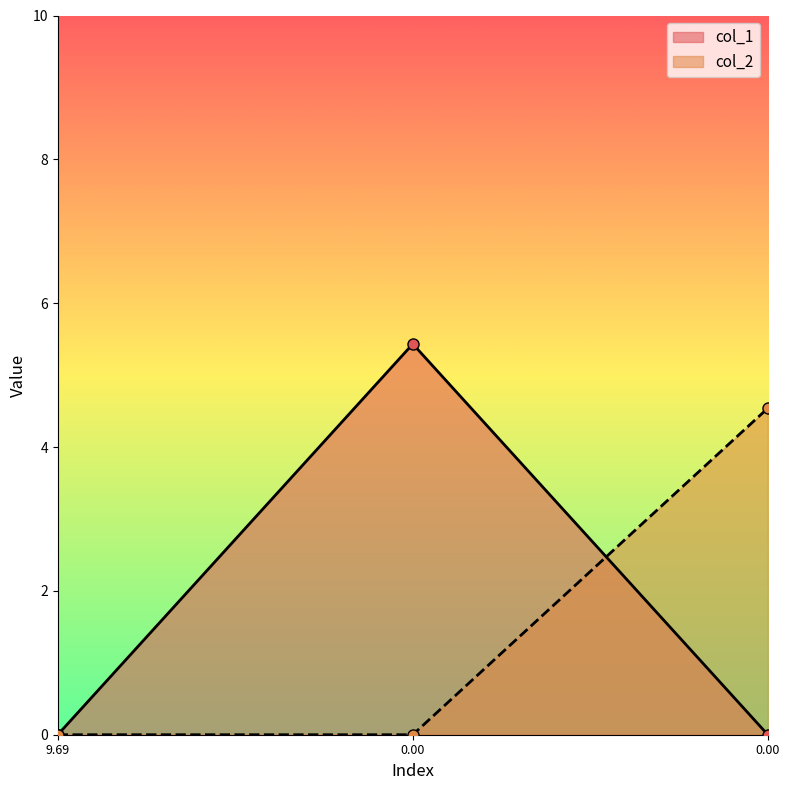

Reading right to left, extract all data points from this chart.

col_1: 0.0	5.4	0.0
col_2: 4.5	0.0	0.0